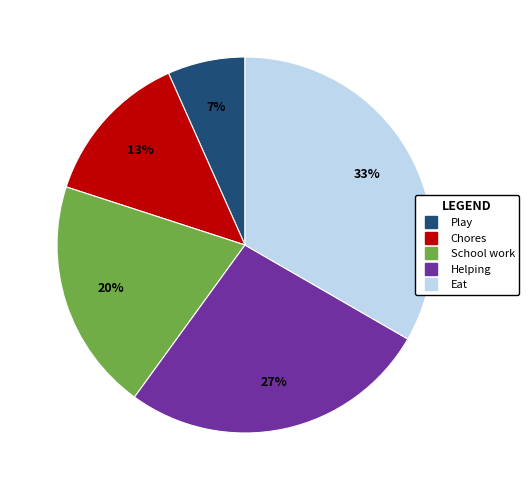

Is it true that Play is 7% of the pie?

True